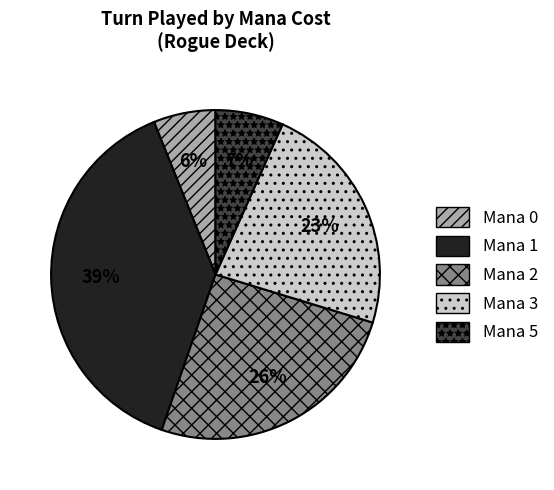

Is there any slice that represents more than half of the pie?

No